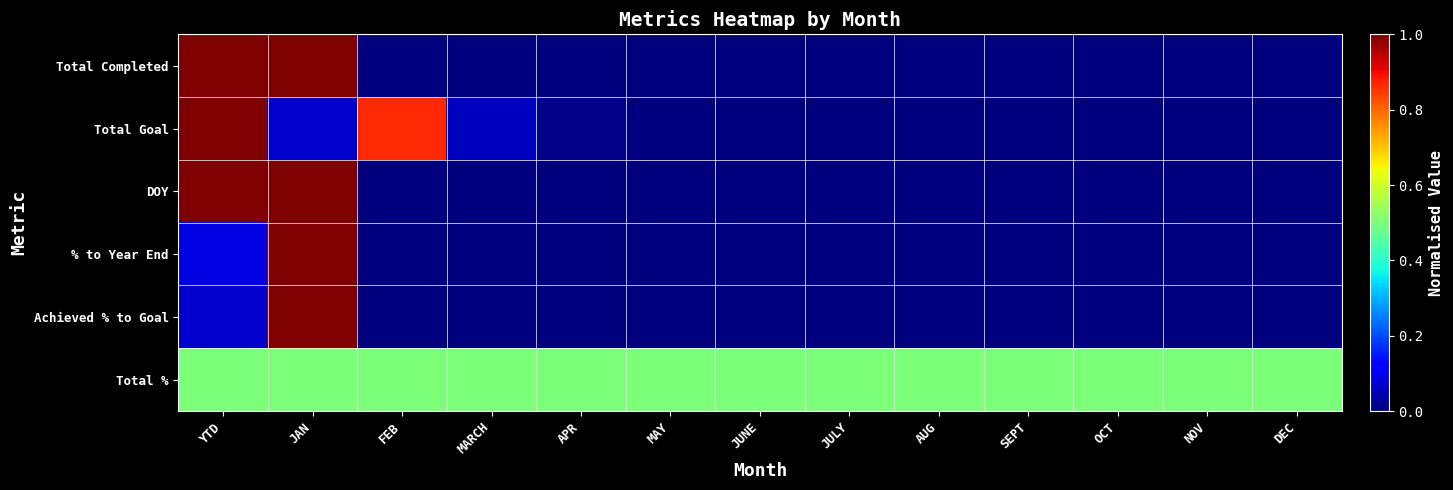

List the series in order of their peak value, highest first.

Total Completed, Total Goal, DOY, % to Year End, Achieved % to Goal, Total %